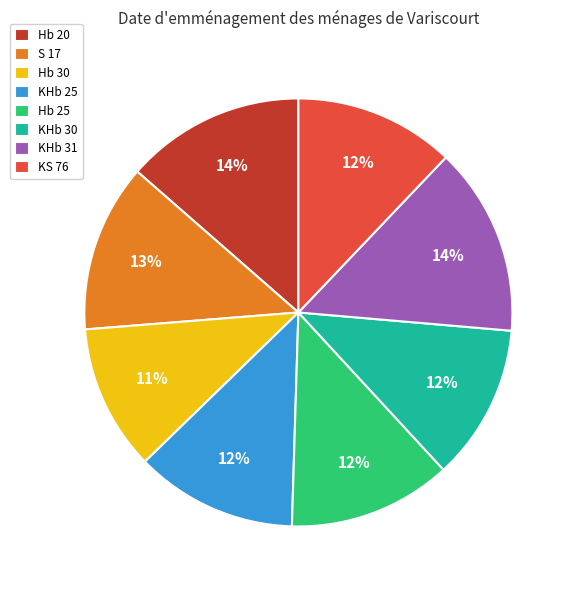

To the nearest percent, what is the average slice percentage?

12%